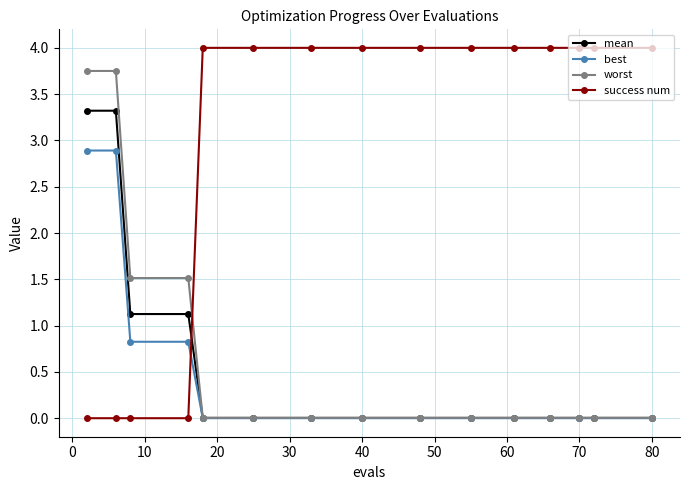

How many data points does each series have?

15